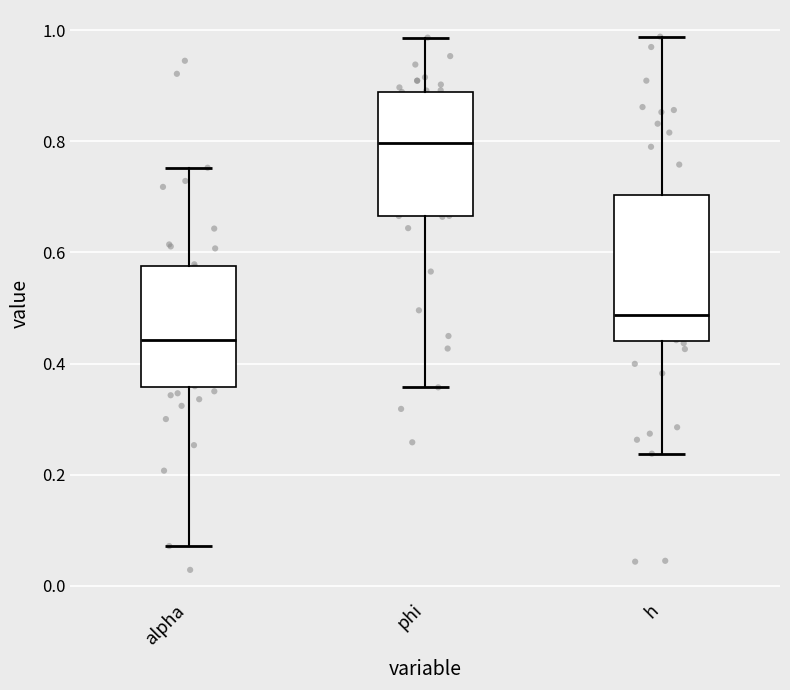

Reading left to right, transcribe this box plot: for each box, give where its median line is, the range the box spans, and where its two whiskers end, as read against the y-axis. The values are not printed on the chart, so give them approximately, as read against the axis.

alpha: median 0.44, box 0.36 to 0.58, whiskers 0.08 to 0.76
phi: median 0.80, box 0.66 to 0.88, whiskers 0.36 to 0.98
h: median 0.48, box 0.44 to 0.70, whiskers 0.24 to 0.98